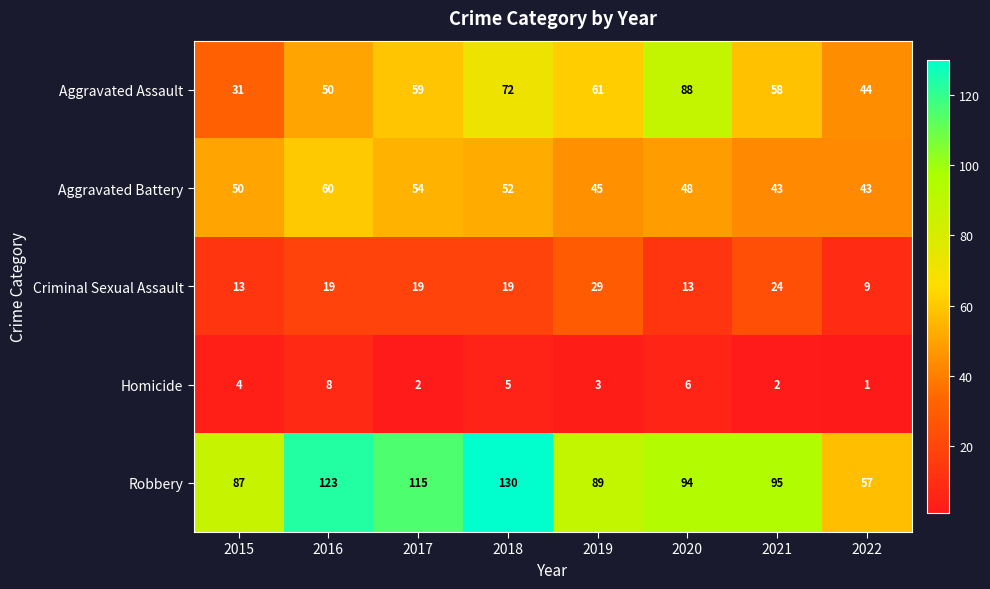

Read the Aggravated Battery value at 2022.

43